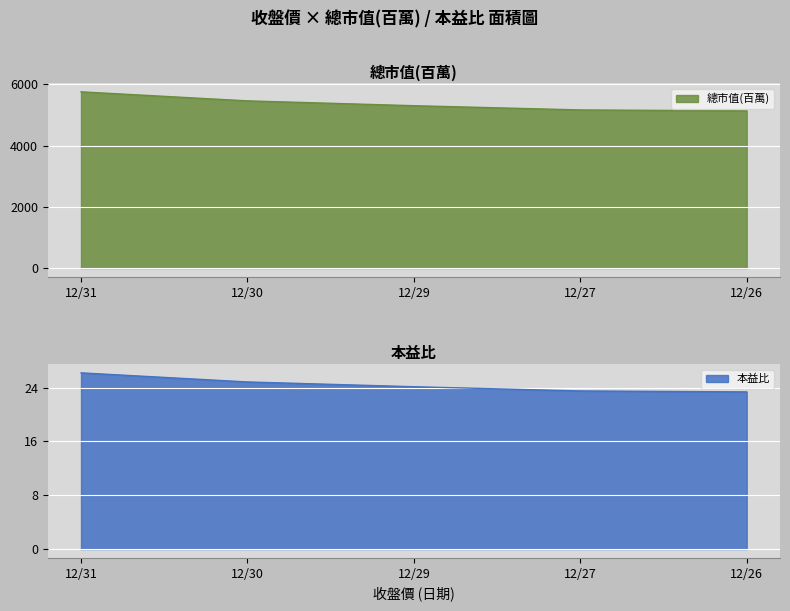

True or false: 本益比 and 總市值(百萬) cross at least once.

False